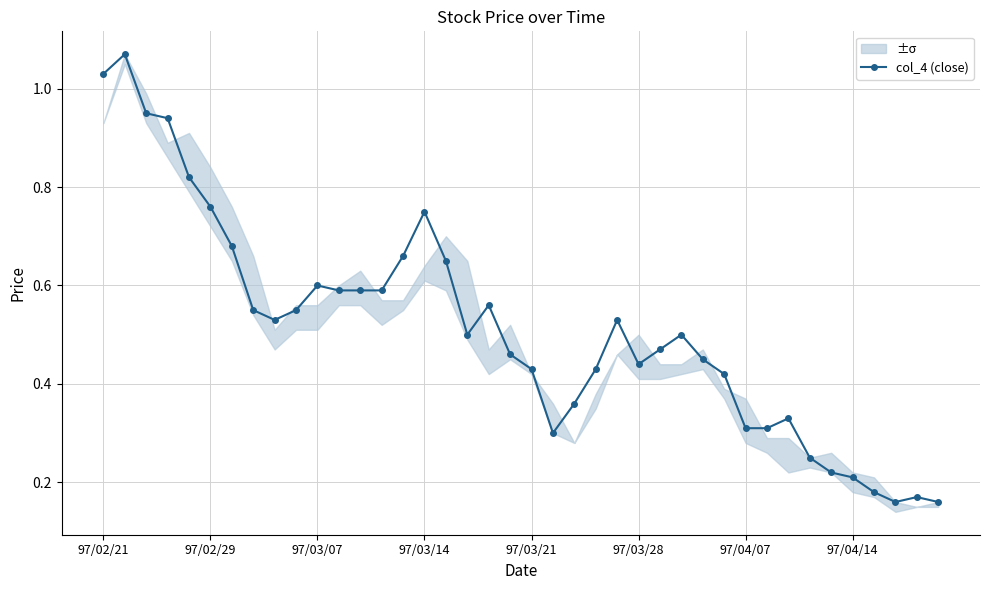

True or false: col_4 (close) has more than 1 interior local peaks.

True